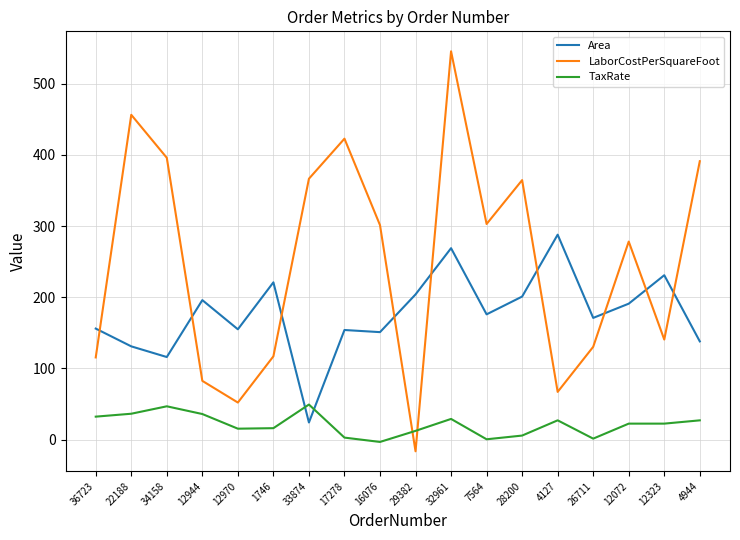

What is the difference between the highest and lowest values at 12970?

139.7